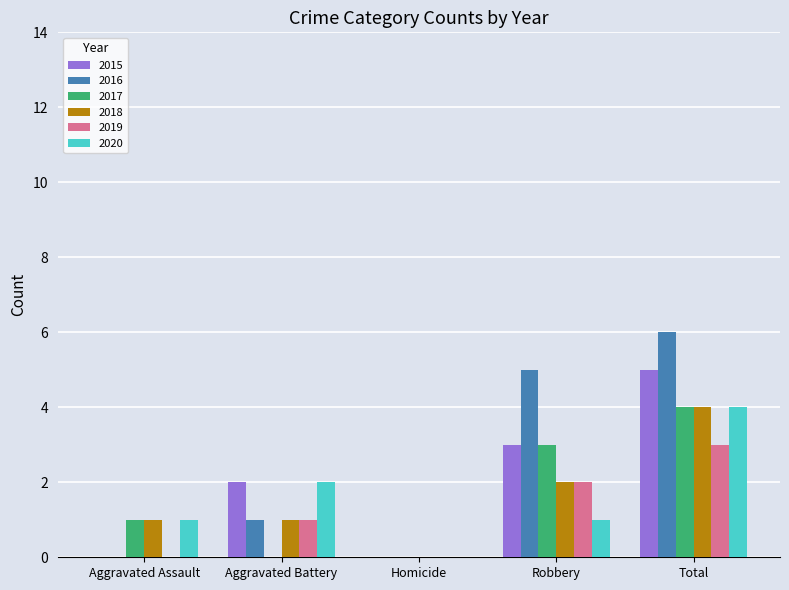

Which series has the widest spread of values?

2016